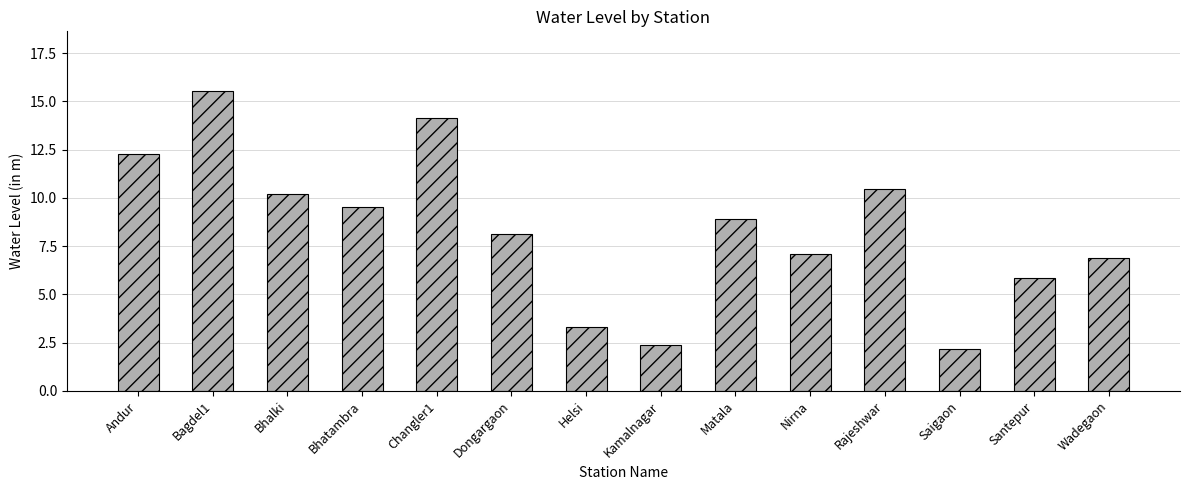

What is the change in value from Bhalki to Santepur?

-4.3